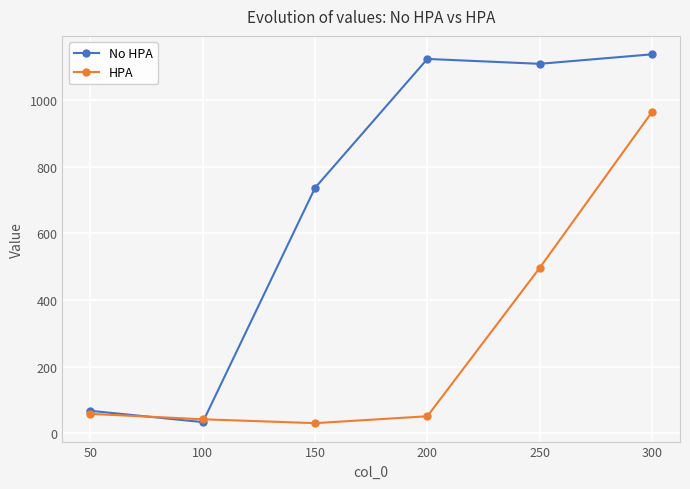

Reading left to right, list all the values displayed in this chart.

No HPA: 50=67.8	100=33.8	150=736.3	200=1122.7	250=1108.1	300=1136.5
HPA: 50=58.6	100=42.4	150=30.8	200=51.4	250=496.0	300=963.3